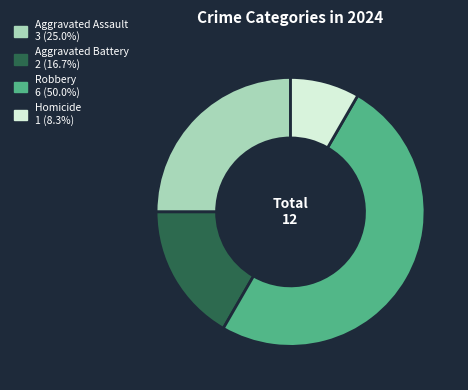

Does Aggravated Assault account for over 50% of the chart?

No